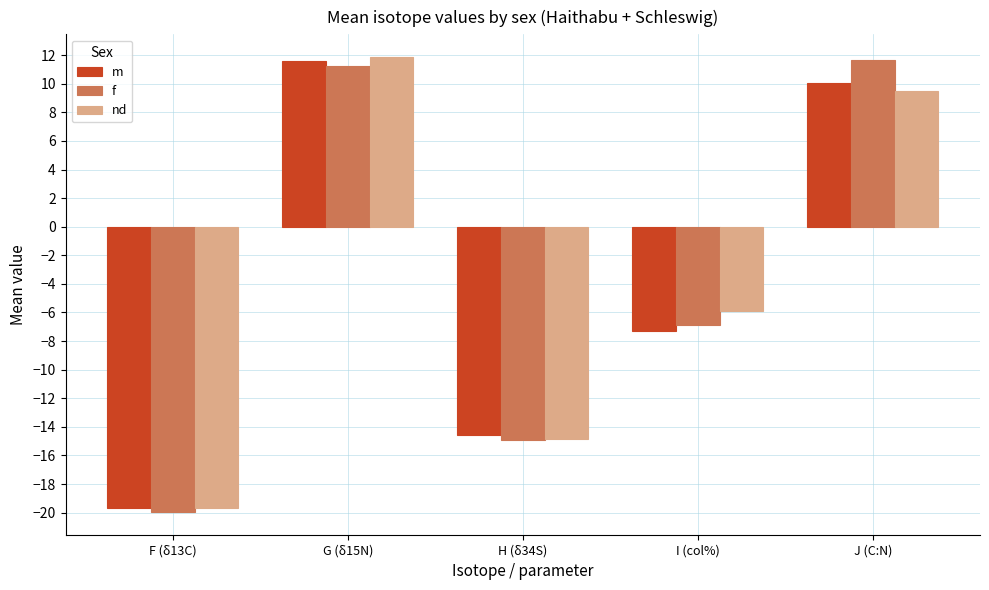

List the labels in order of m value, smallest first.

F (δ13C), H (δ34S), I (col%), J (C:N), G (δ15N)